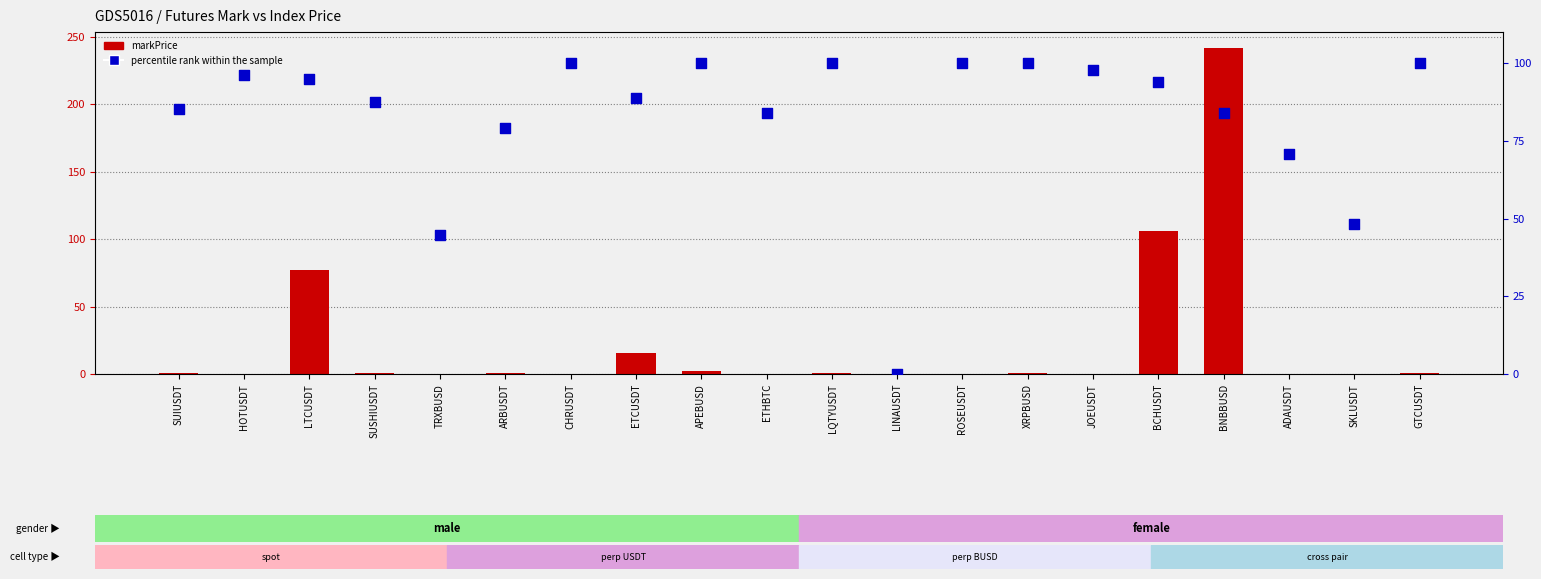

What is the total value across all series at TRXBUSD?

44.9